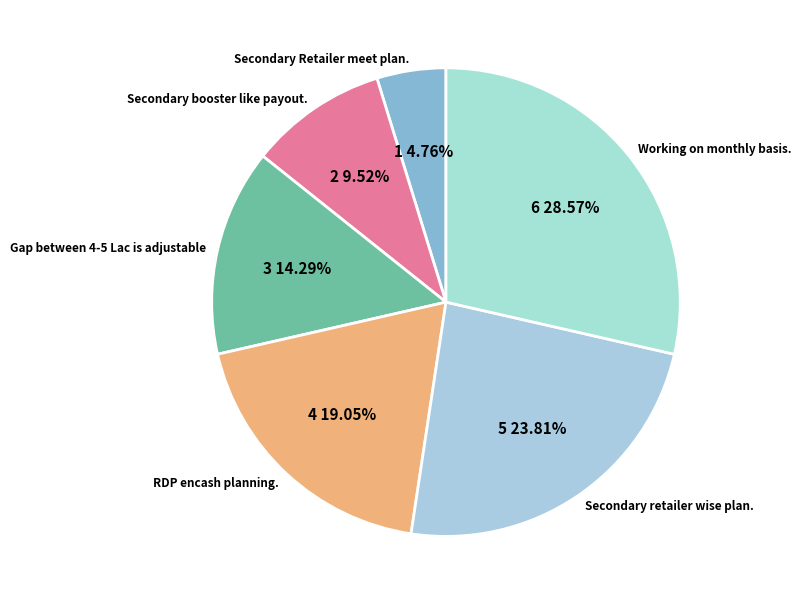

Which category has the biggest portion of the pie?

Working on monthly basis.